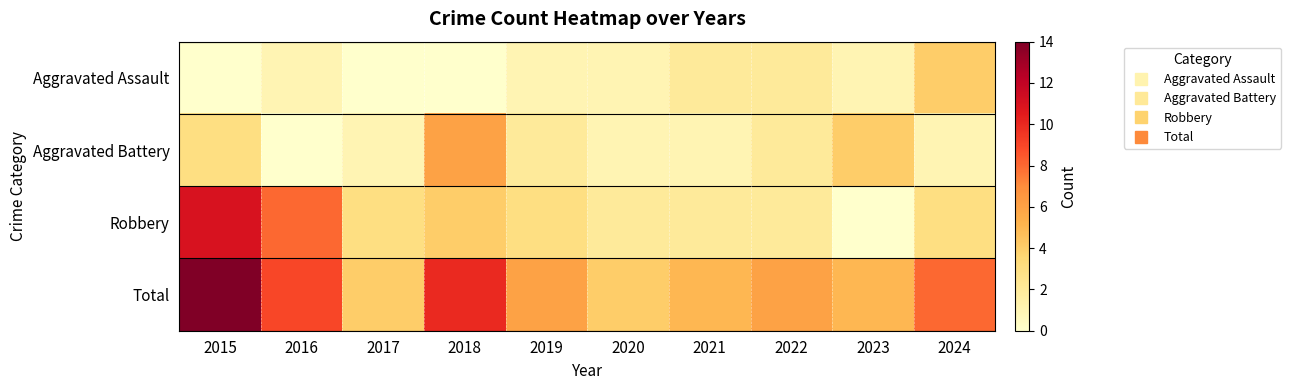

Which series has the largest total across all categories?

Total